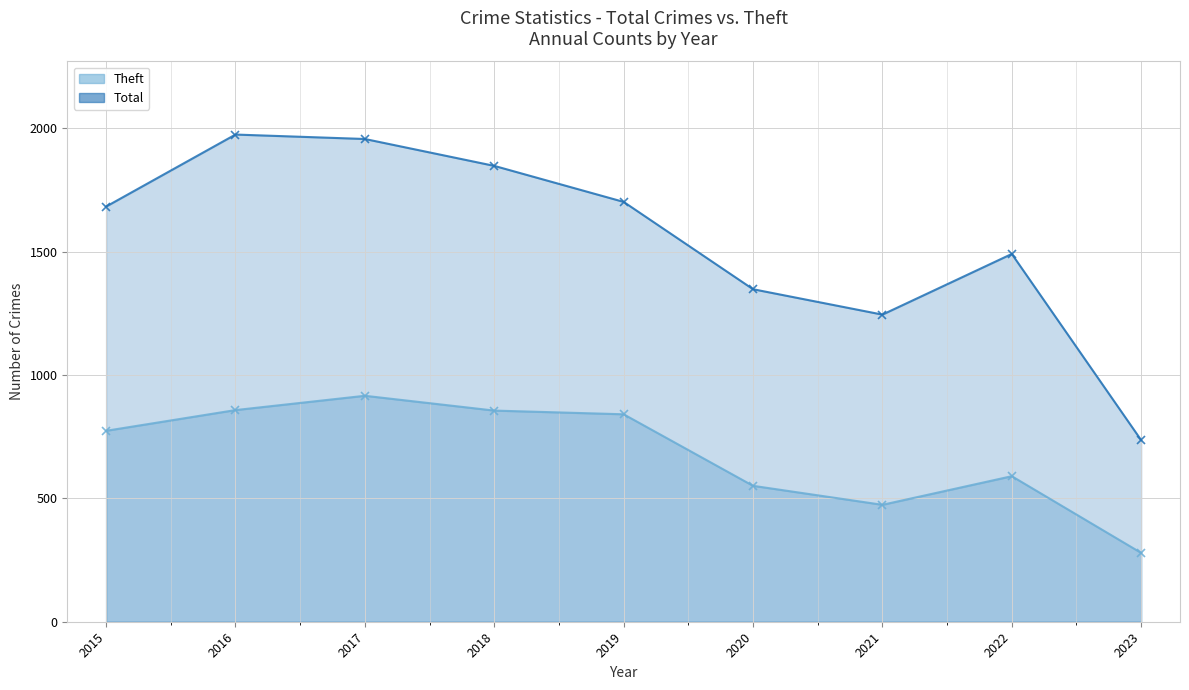

At which category does Total reach its first local peak?

2016